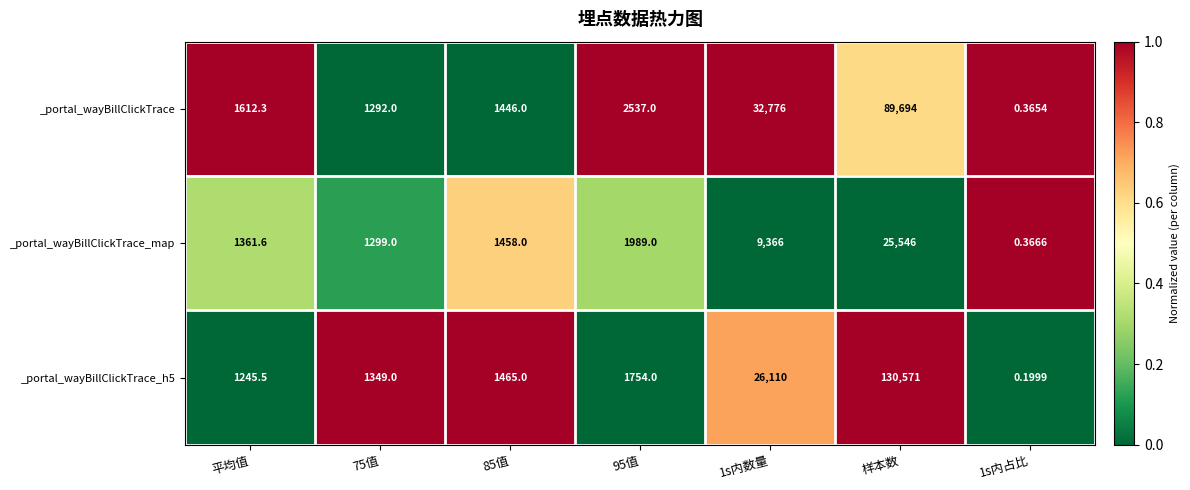

At which label does _portal_wayBillClickTrace reach its peak?

样本数